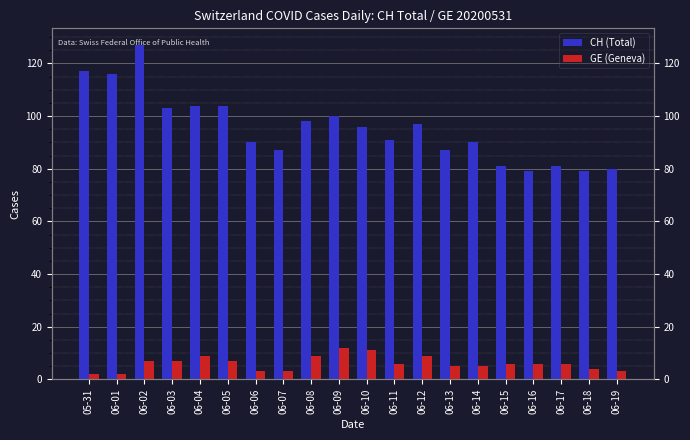

What is the total value across all series at 06-08?

107